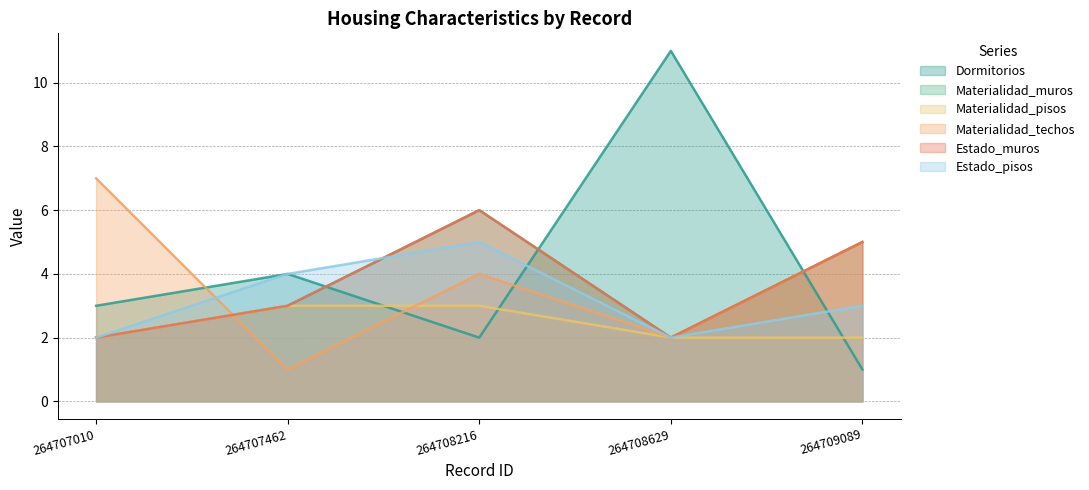

What is the sum of all Dormitorios values?

21